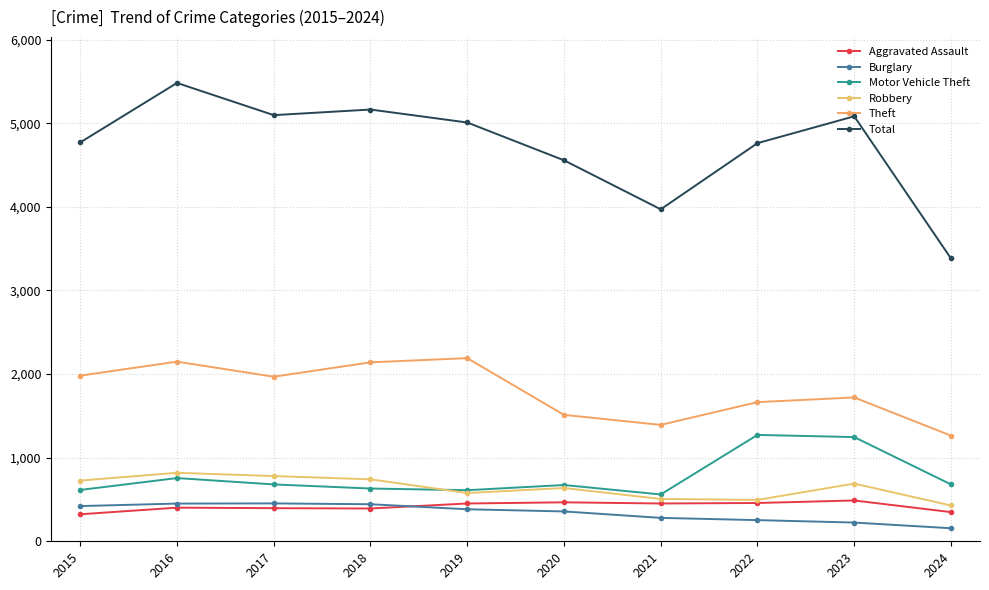

Rank the series at 2024 from lowest to highest value.

Burglary, Aggravated Assault, Robbery, Motor Vehicle Theft, Theft, Total